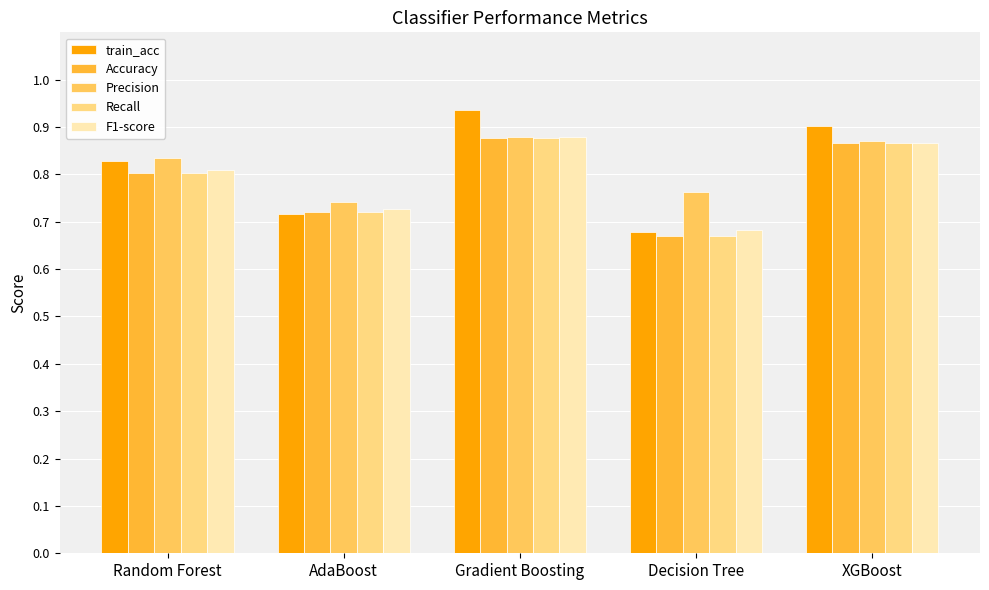

Is the value of train_acc at AdaBoost greater than the value of F1-score at Gradient Boosting?

No